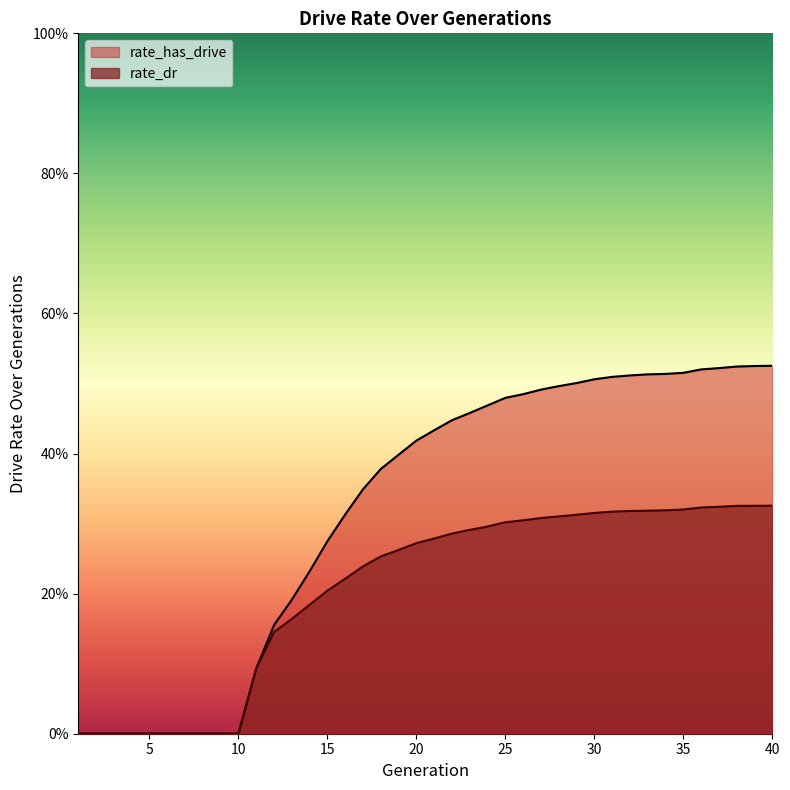

Is the value of rate_dr at 4 greater than the value of rate_has_drive at 16?

No